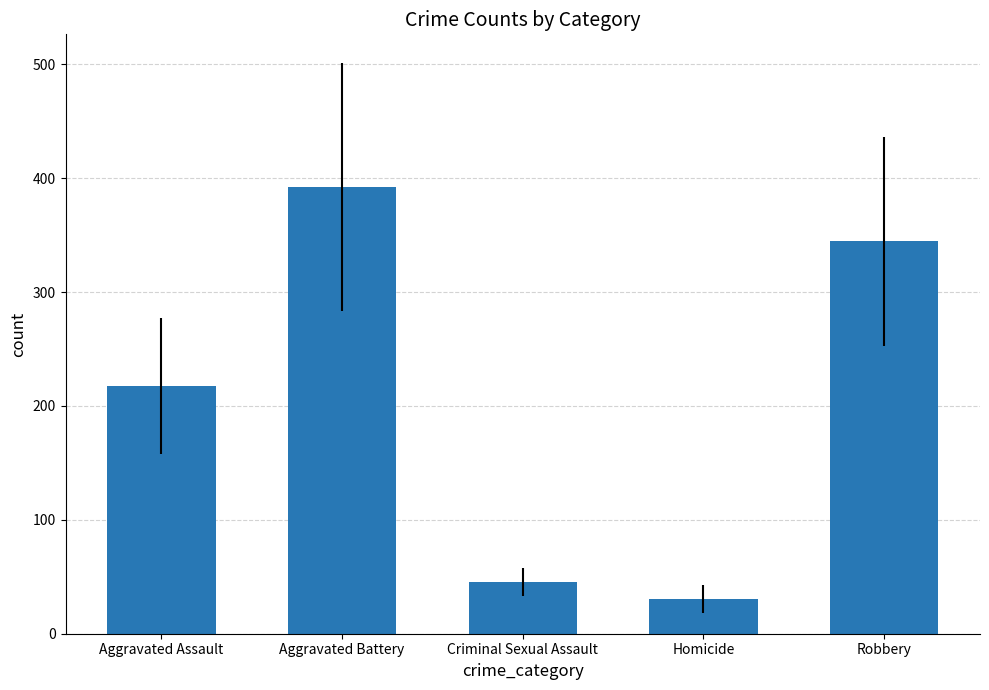

What is the value of the 2nd bar from the left?

392.4